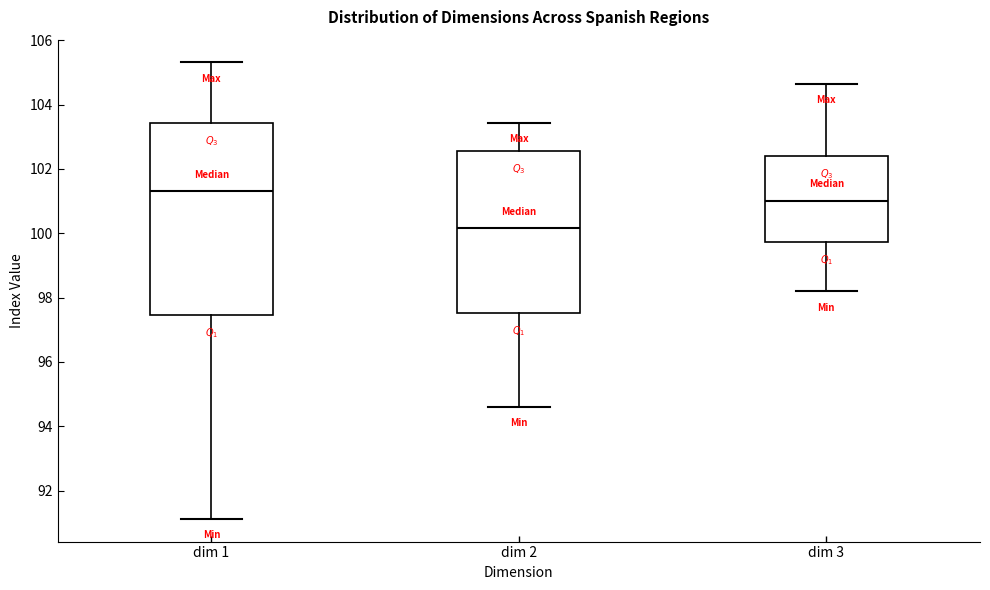

Reading left to right, read every box against the y-axis: the position of its median line, the range the box covers, and the ends of its whiskers. The values are not printed on the chart, so give them approximately, as read against the axis.

dim 1: median 101.4, box 97.4 to 103.4, whiskers 91.2 to 105.4
dim 2: median 100.2, box 97.6 to 102.6, whiskers 94.6 to 103.4
dim 3: median 101.0, box 99.8 to 102.4, whiskers 98.2 to 104.6